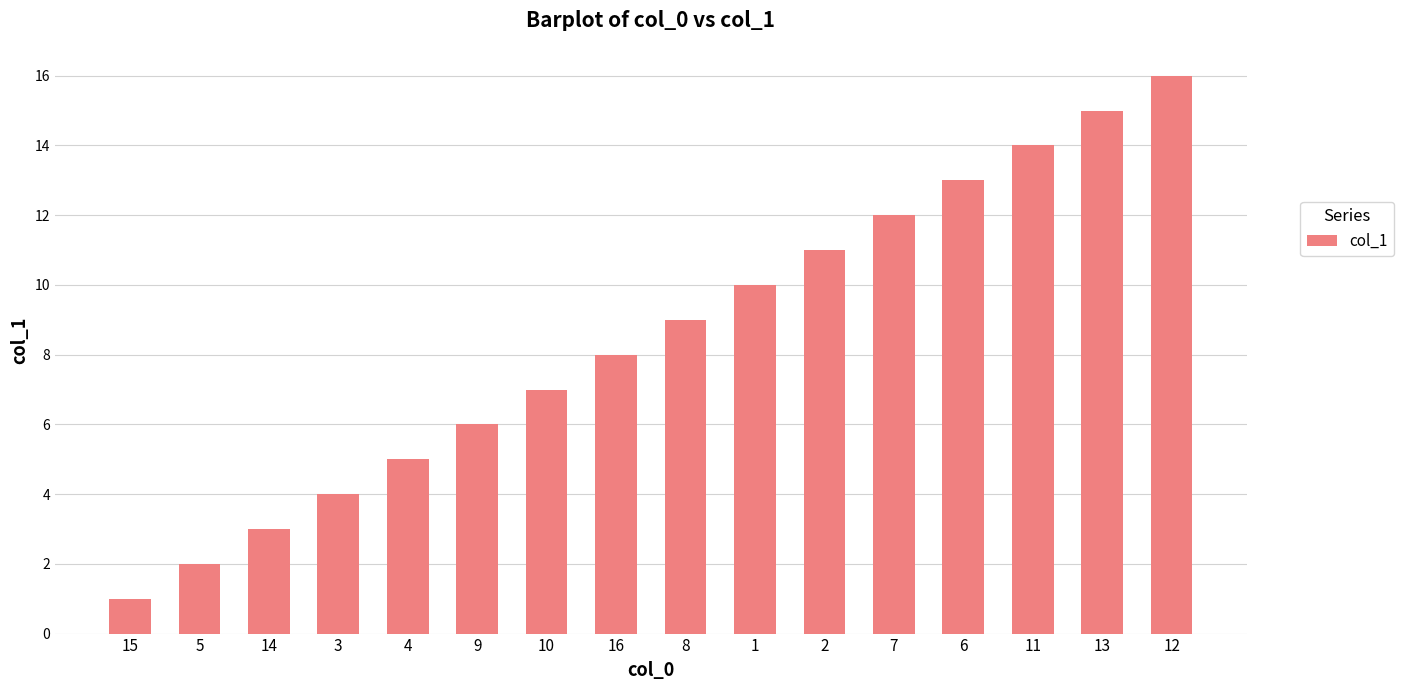

Which label corresponds to the smallest value in the chart?

15